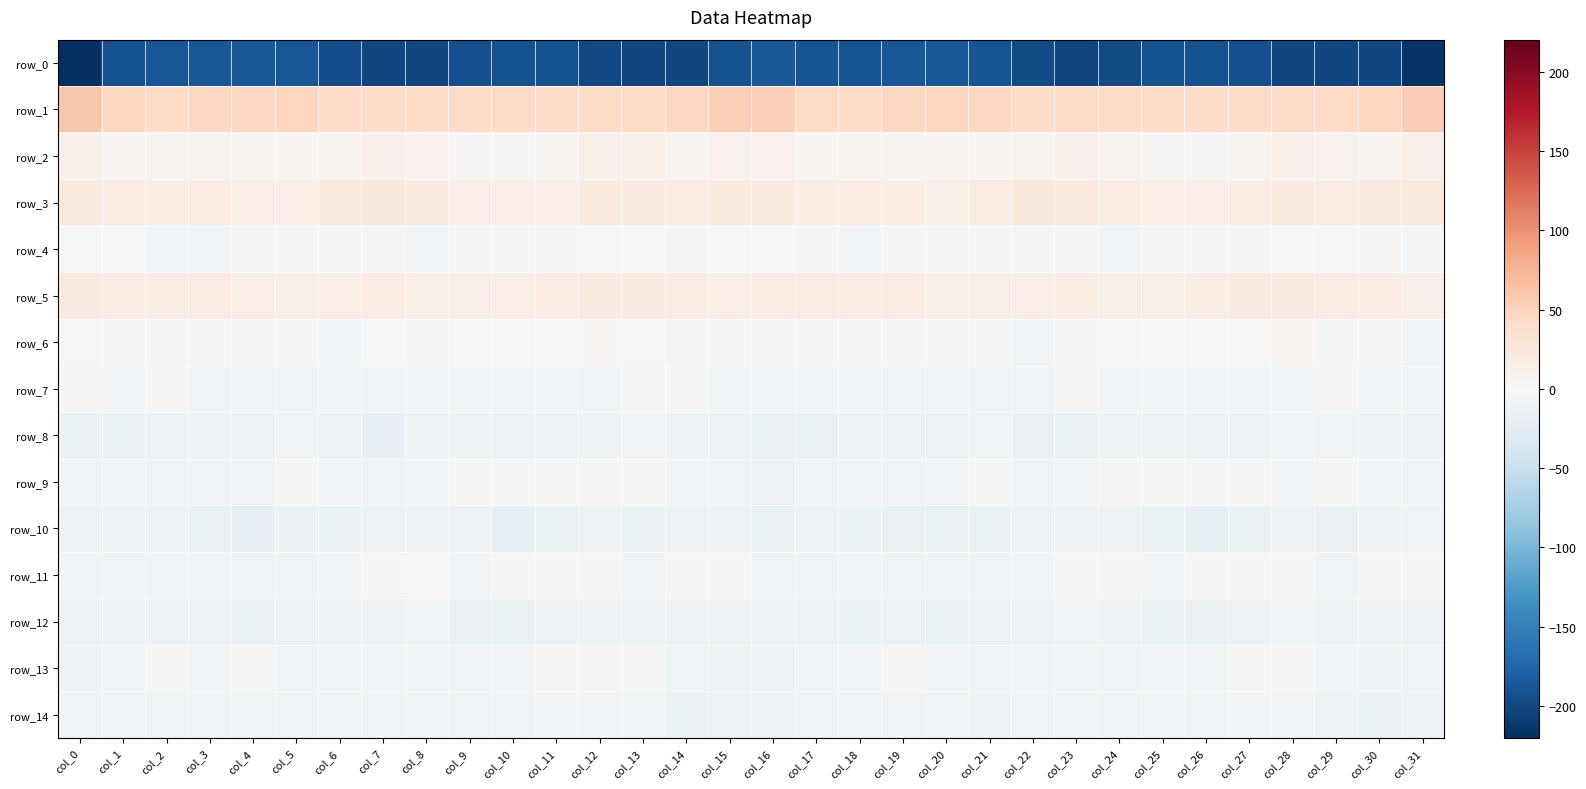

Is the value of row_10 at col_21 greater than the value of row_14 at col_31?

No